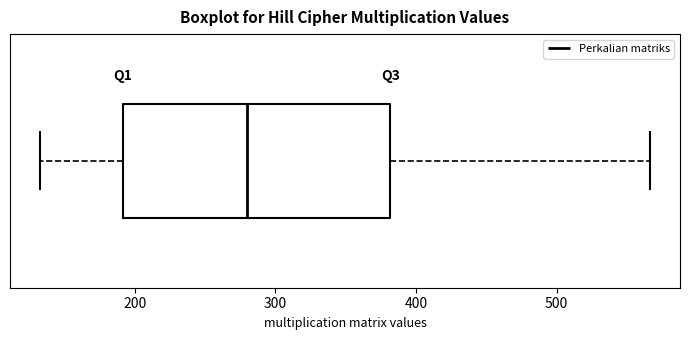

Transcribe this box plot: give where the median line is, the range the box spans, and where the two whiskers end, as read against the x-axis. The values are not printed on the chart, so give them approximately, as read against the axis.

median 280, box 190 to 380, whiskers 130 to 570